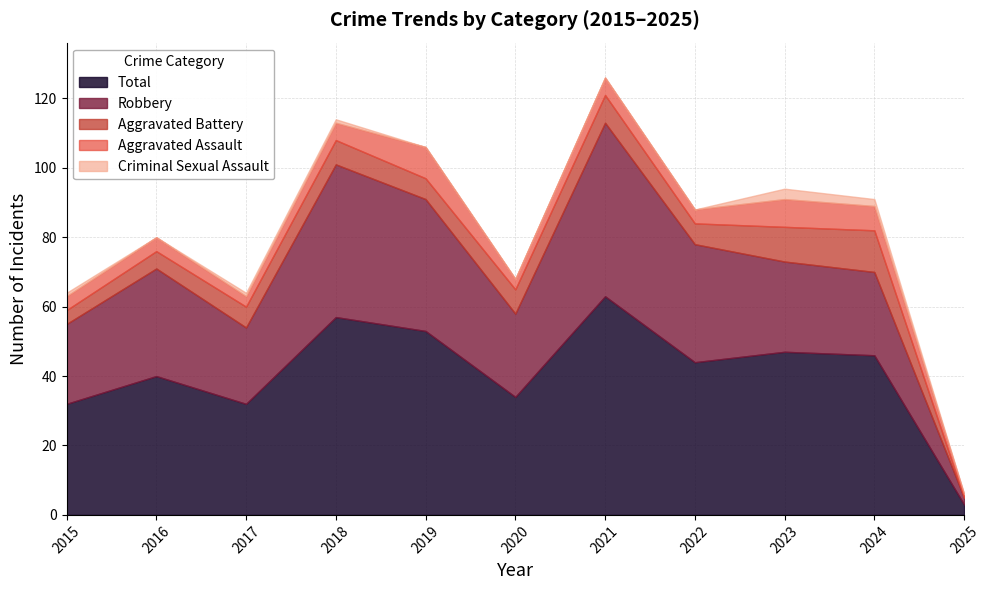

At which category is the sum across all series the highest?

2021